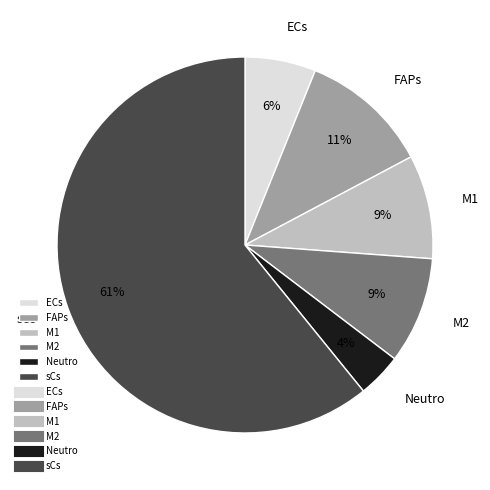

Count the number of slices in the pie.

6